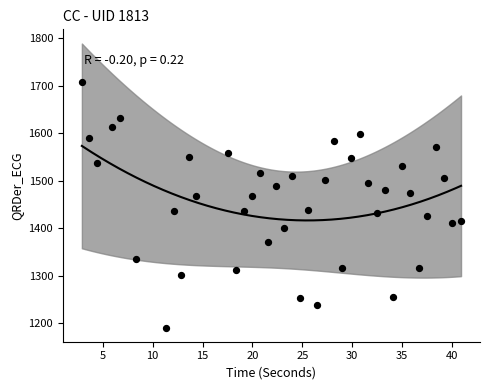

What is the range of X values (max minus min)?

38.0